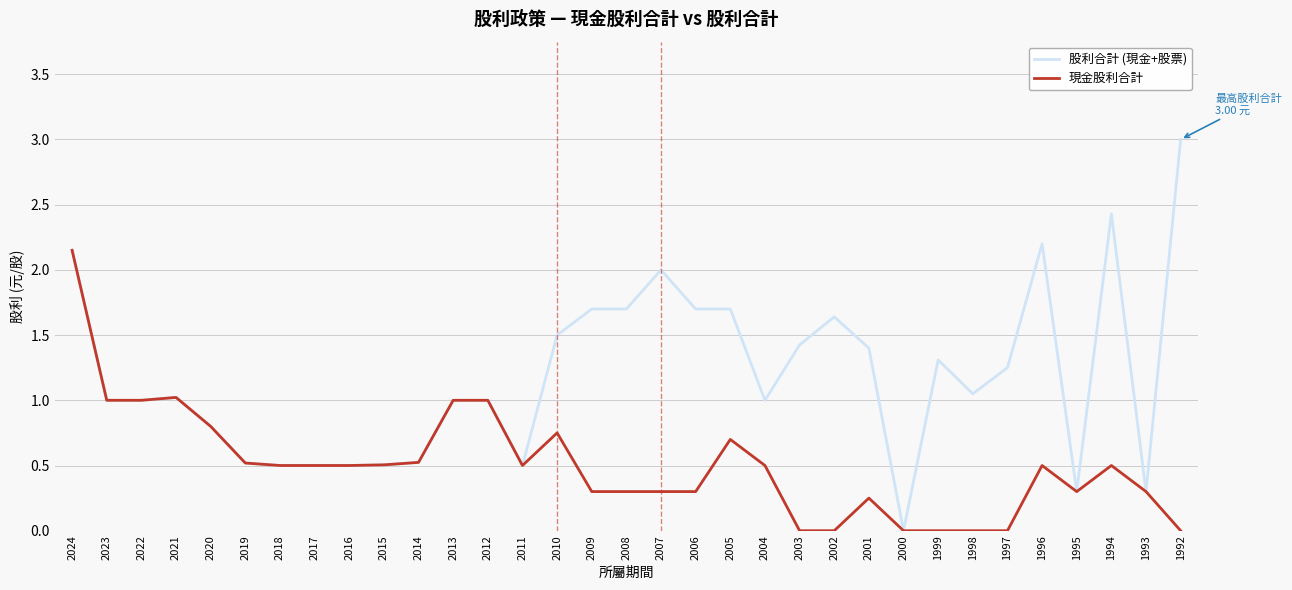

Is this an area chart (filled region under the line)?

No